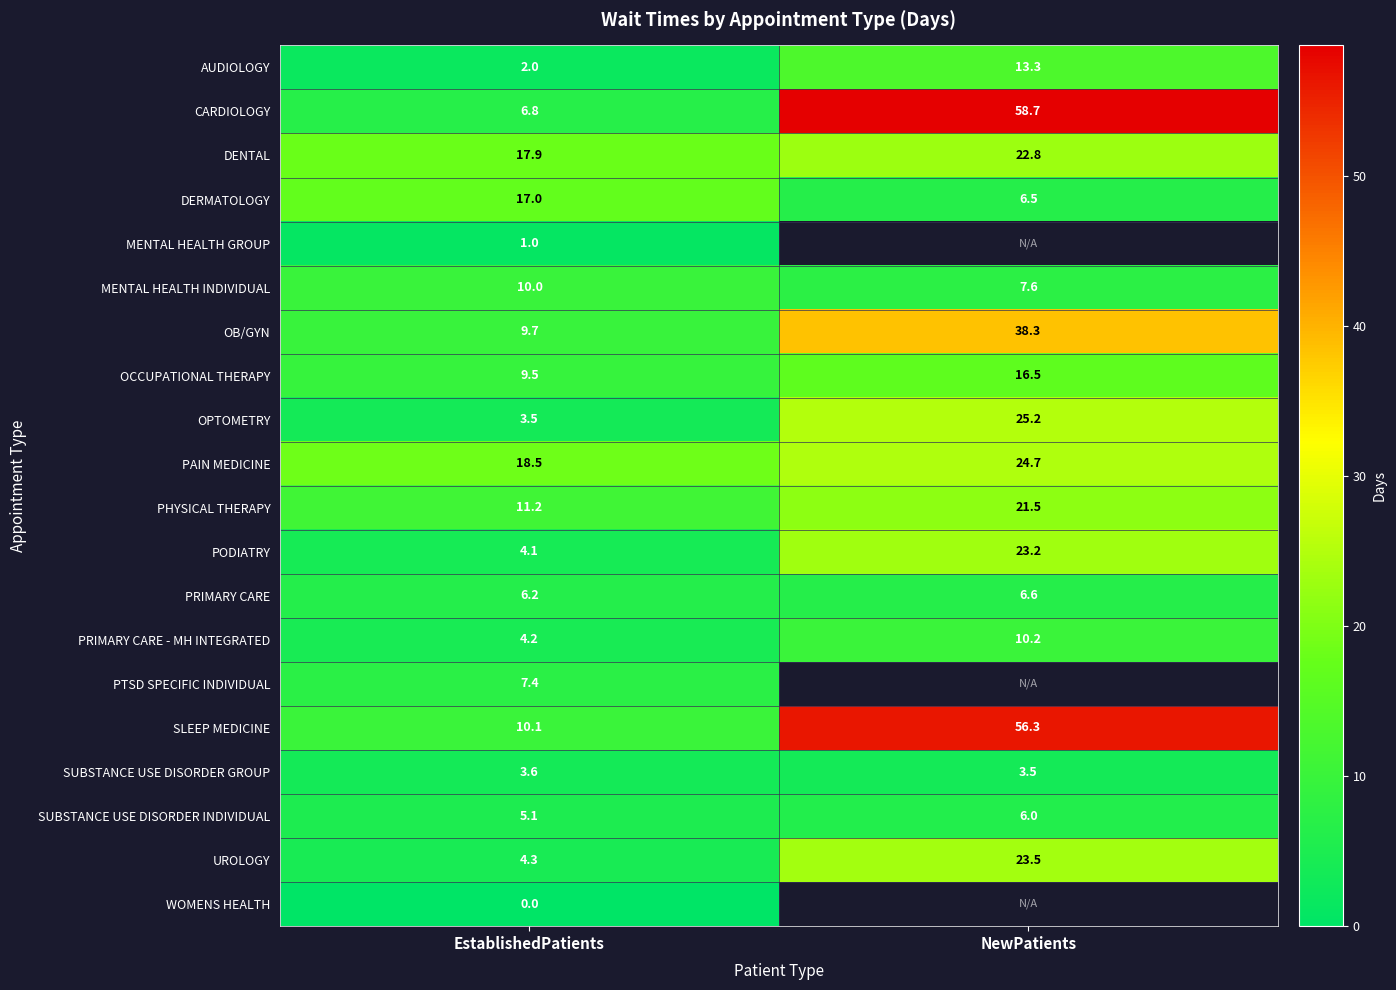

Rank the categories by PODIATRY value from lowest to highest.

EstablishedPatients, NewPatients